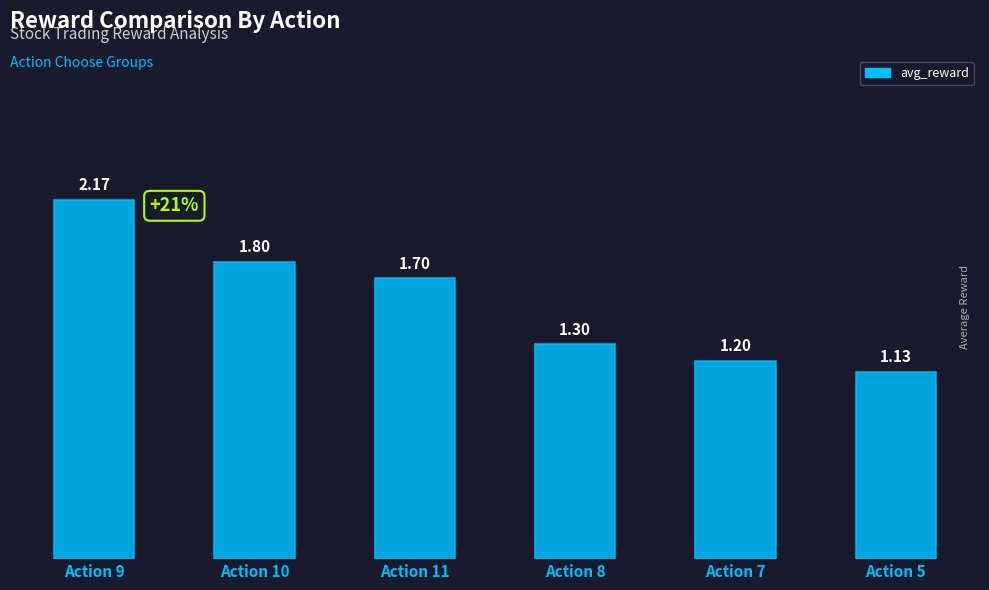

The value at Action 10 is 1.8. True or false?

True